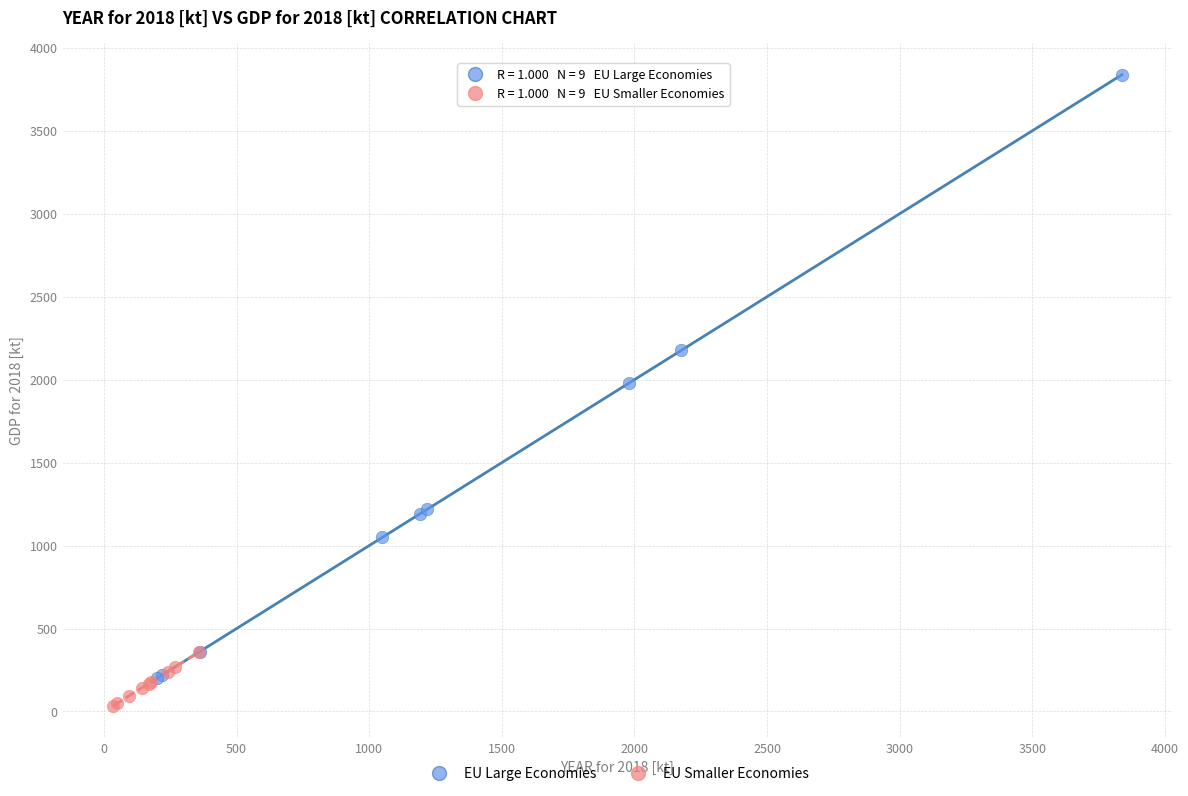

Which series has the largest Y range (max minus min)?

EU Large Economies